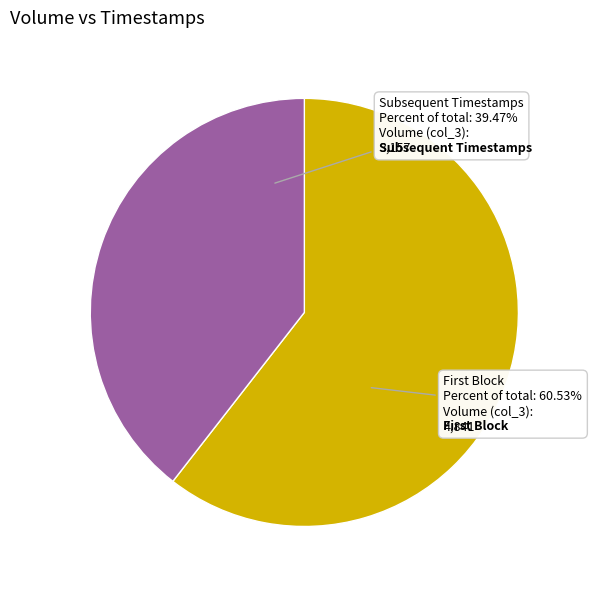

How many segments does this pie chart have?

2